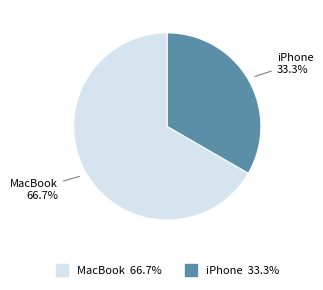

Which slice is the smallest?

iPhone